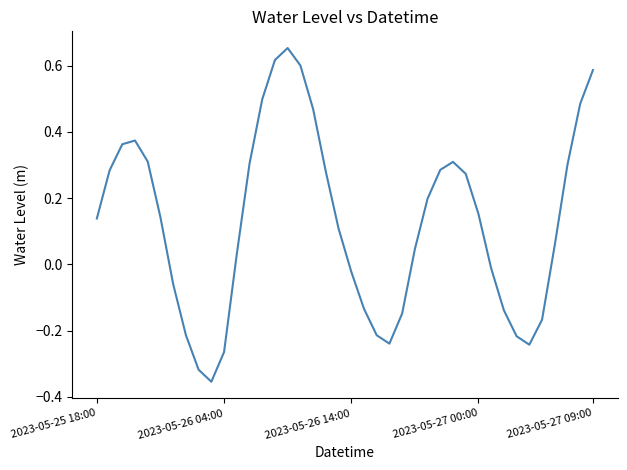

How many lines are shown in the chart?

1